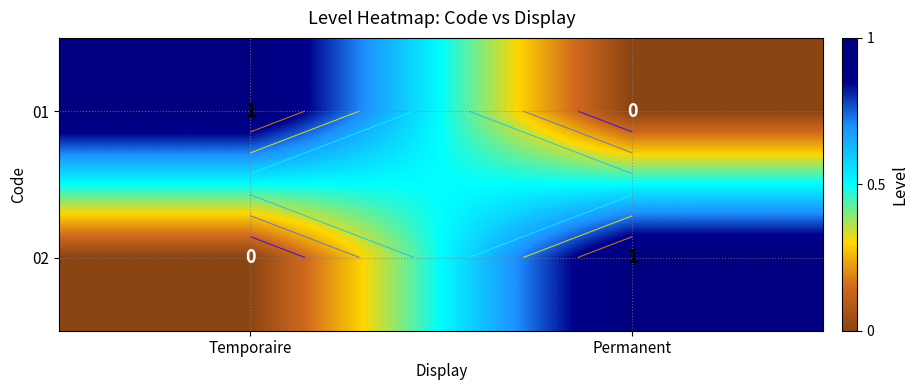

Which series has the widest spread of values?

01